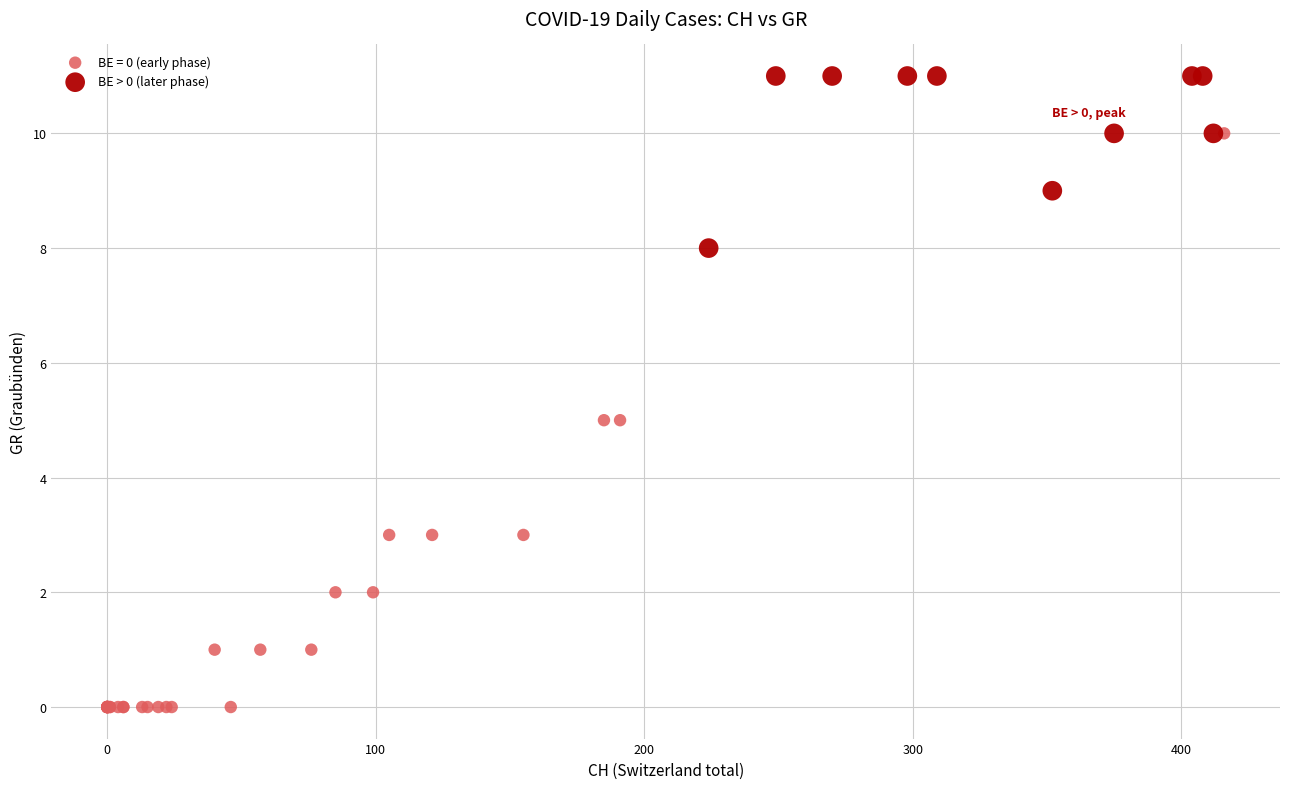

Which series contains the highest Y value?

BE > 0 (later phase)